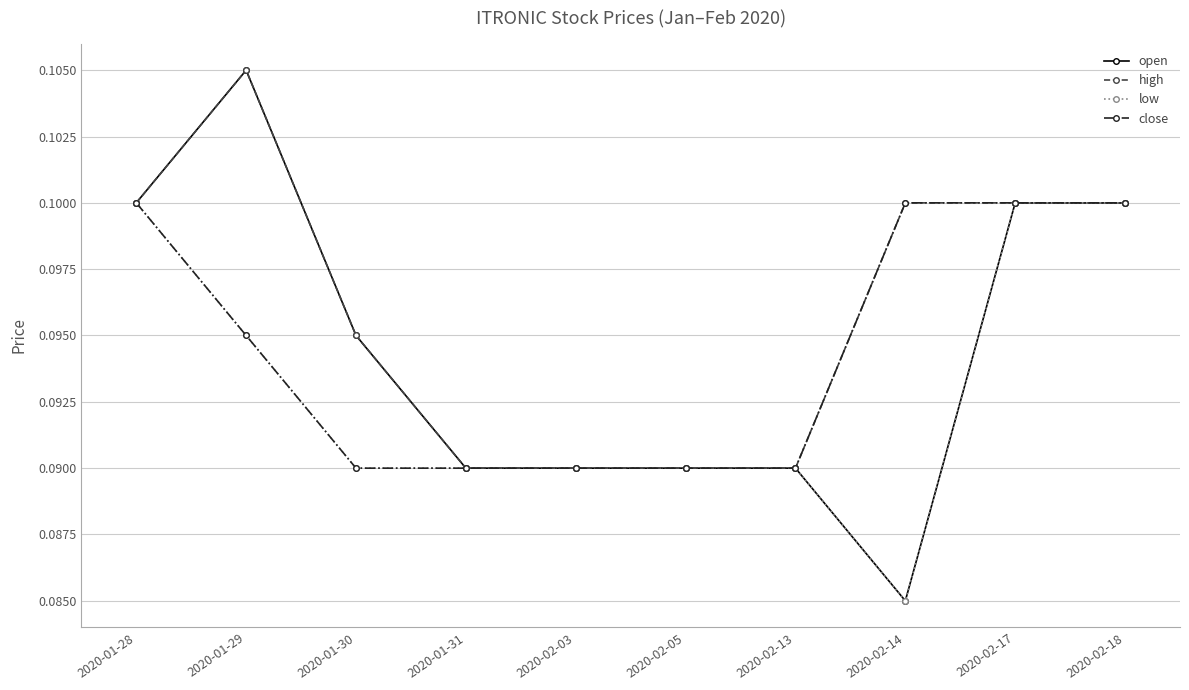

Which label corresponds to the smallest value in the chart?

2020-02-14